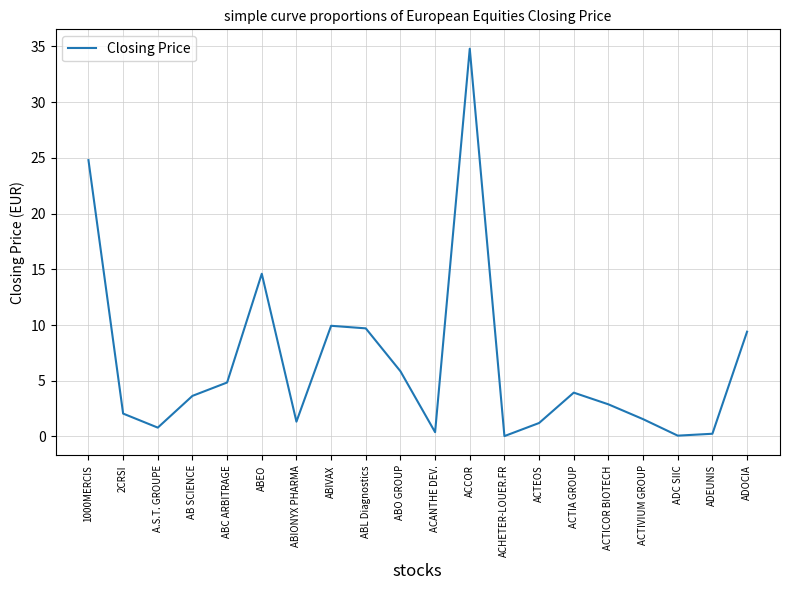

The chart shows a value of 4.6 at ABIVAX. True or false?

False